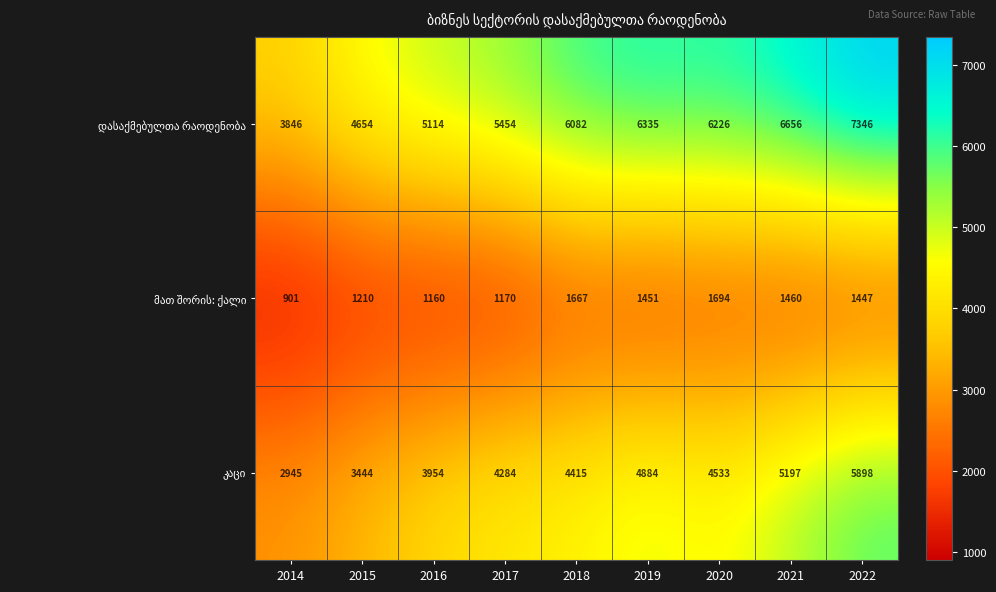

What is the difference between the highest and lowest values at 2022?

5899